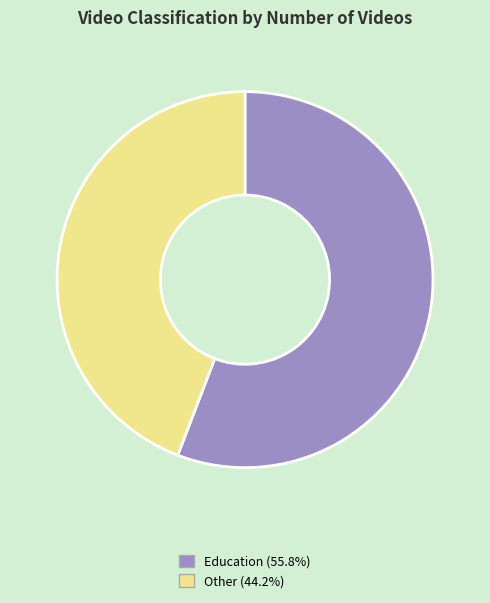

The Education slice represents 56% of the pie. True or false?

True